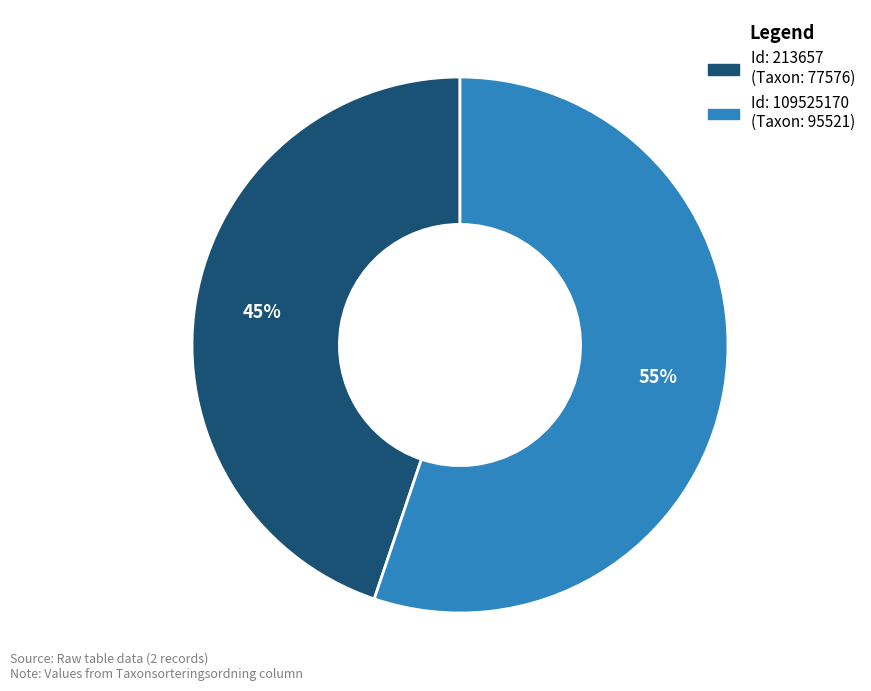

To the nearest percent, what is the average slice percentage?

50%